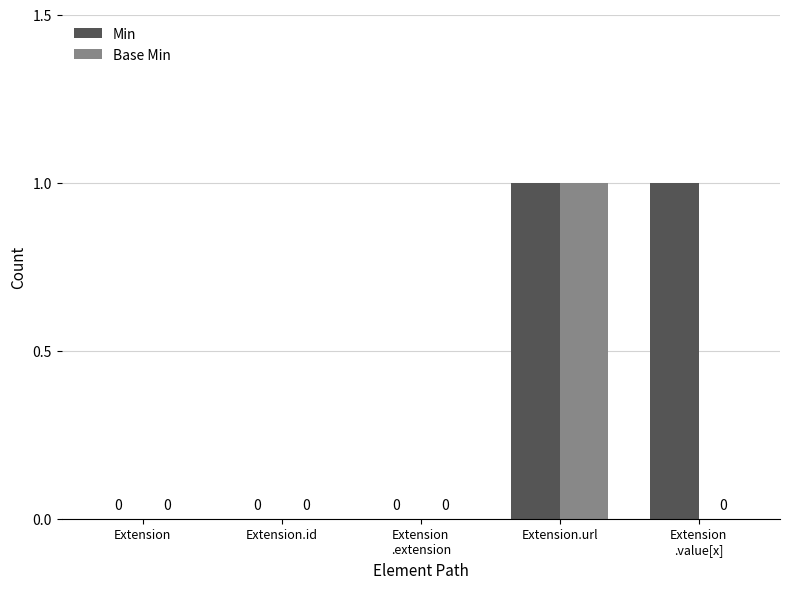

Which series has the largest total across all categories?

Min